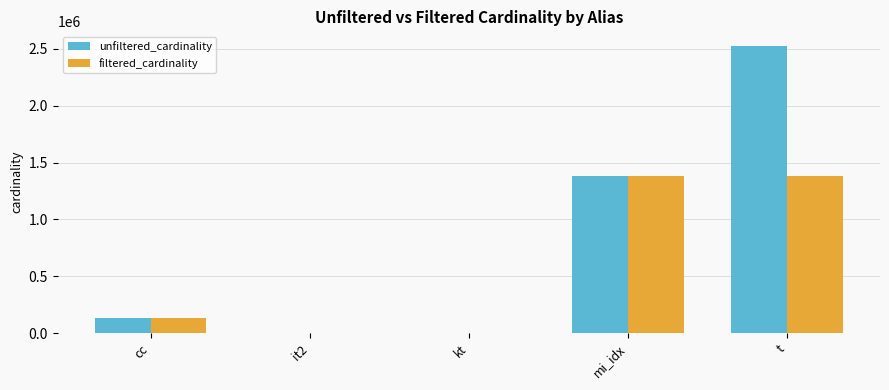

What are all the series names shown in the legend?

unfiltered_cardinality, filtered_cardinality